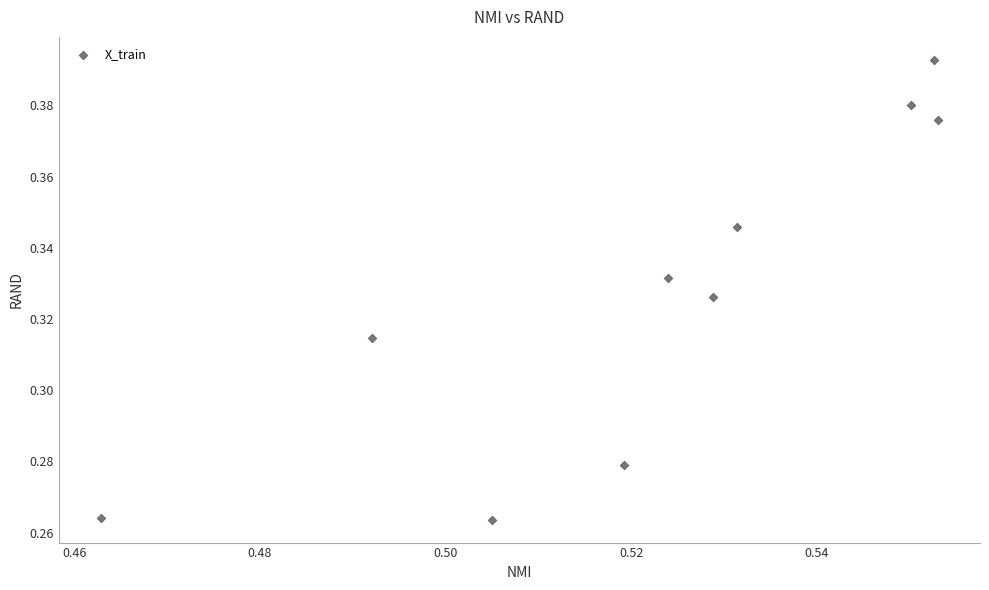

What is the average X value?

0.5